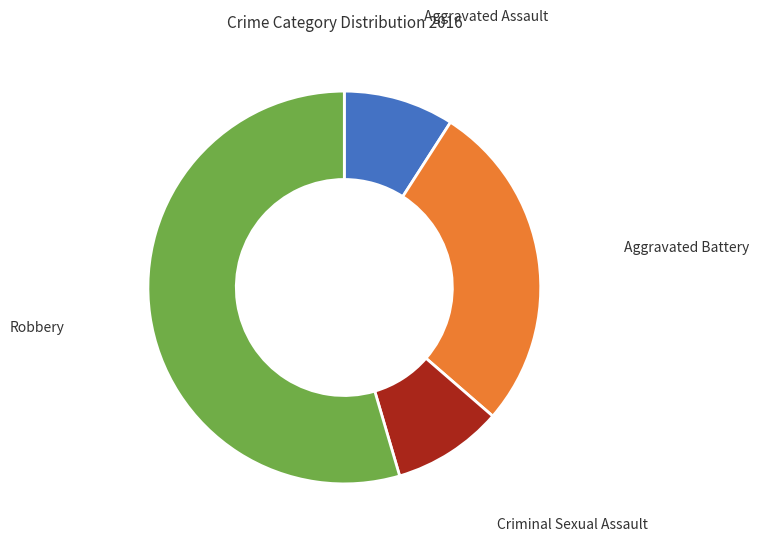

Between Aggravated Battery and Aggravated Assault, which is larger?

Aggravated Battery